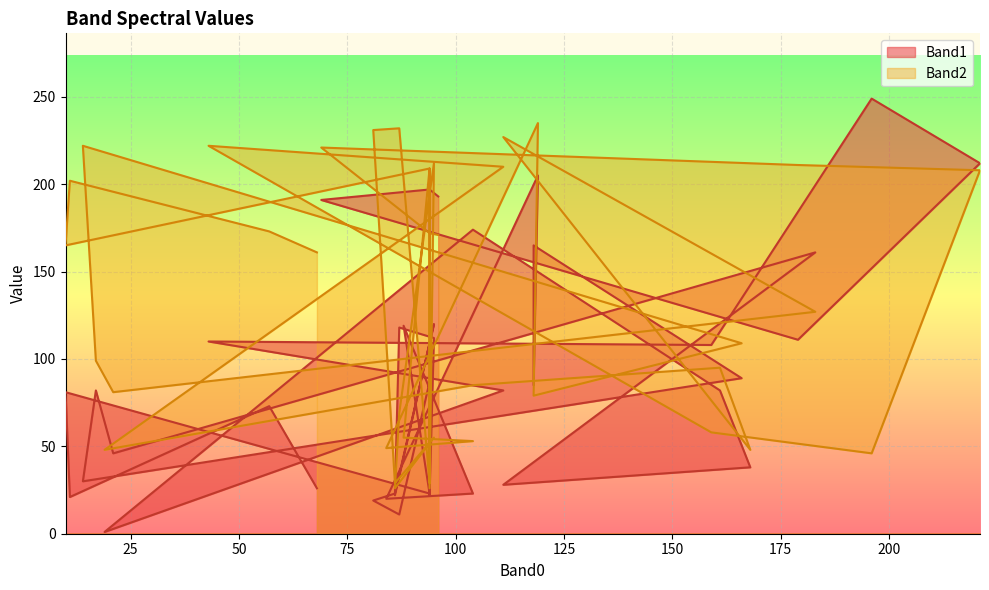

What is the total value across all series at 196?

295